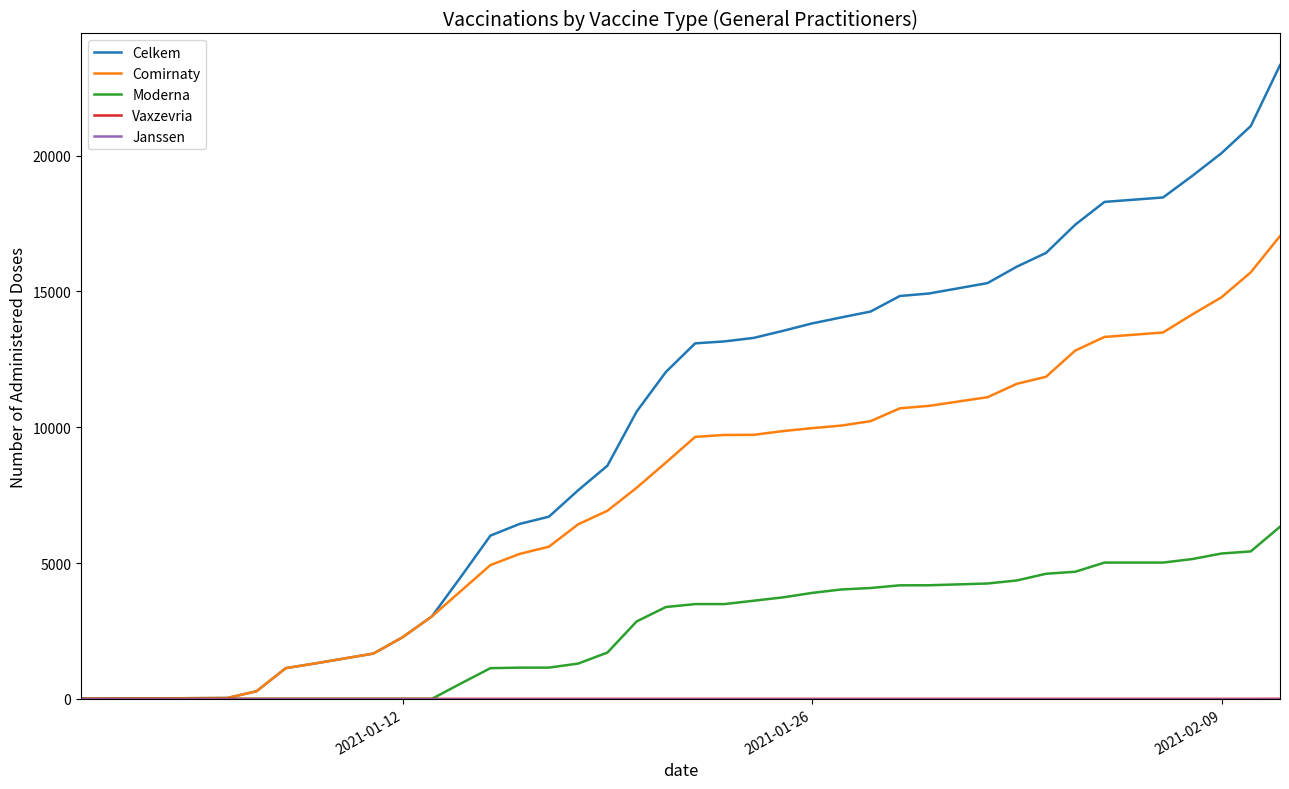

Which series has the largest total across all categories?

Celkem